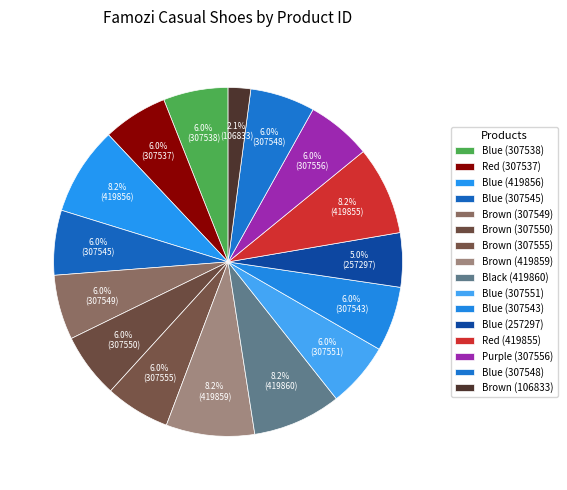

Which slice is the largest?

Black (419860)